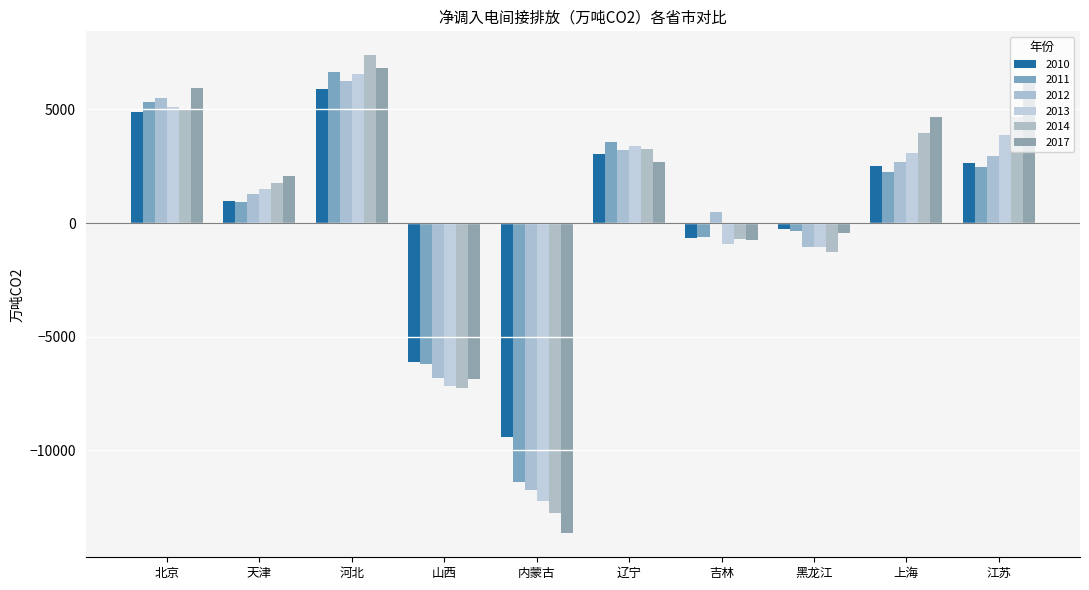

Which series has the largest range (max minus min)?

2017